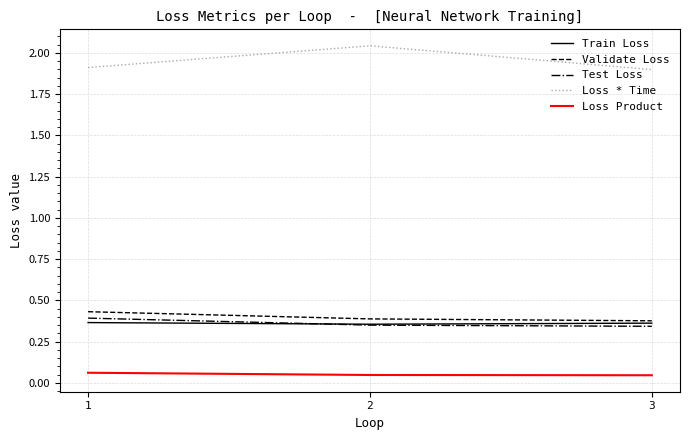

What is the total value across all series at 1?

3.2